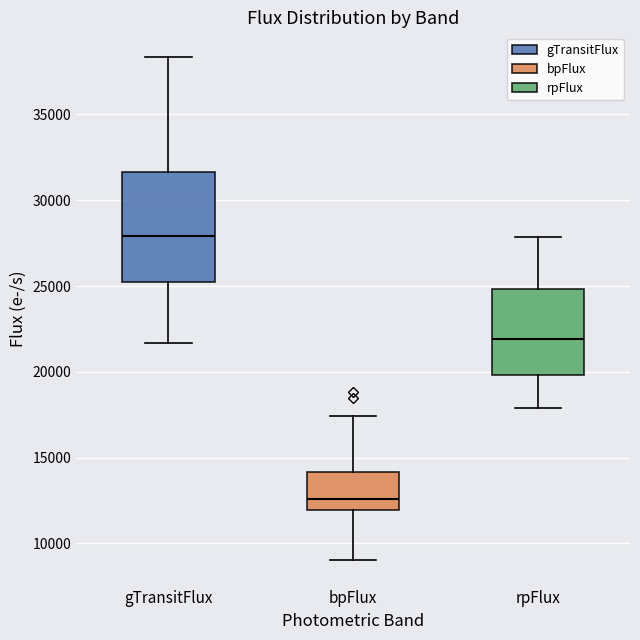

Comparing the boxes themselves (not the whiskers), which one is the tallest?

gTransitFlux